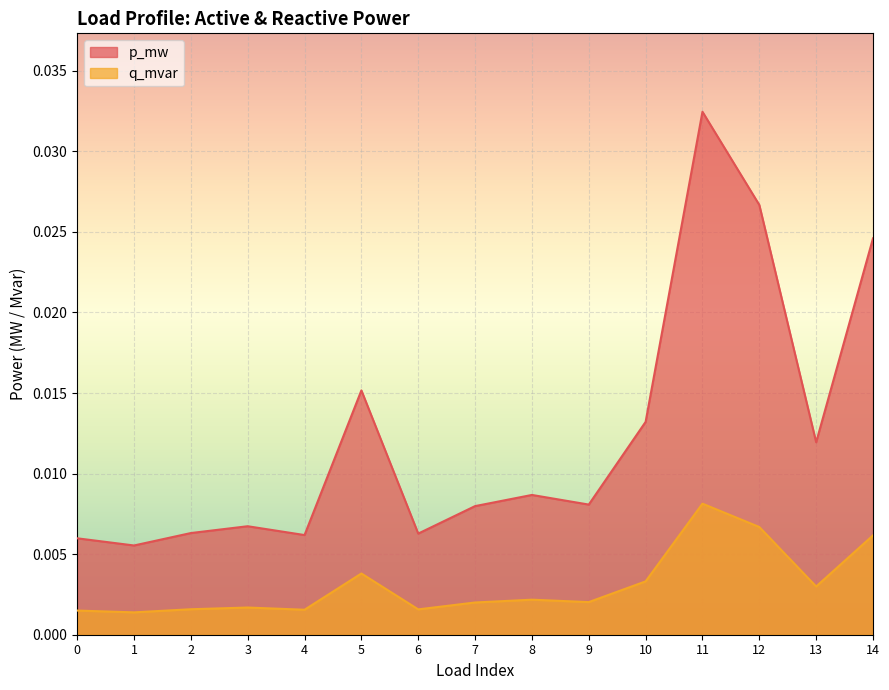

Which series has the widest spread of values?

p_mw